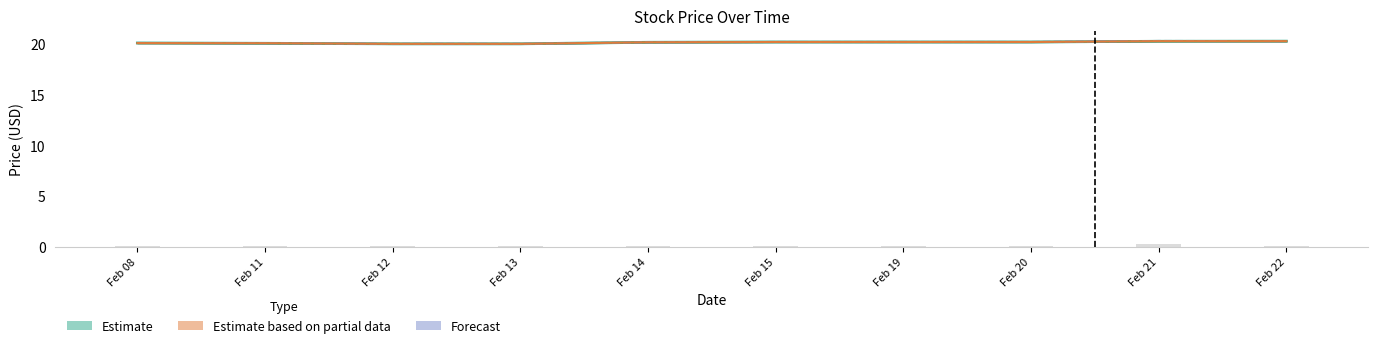

True or false: Forecast has a value of 9.5 at Feb 19.

False